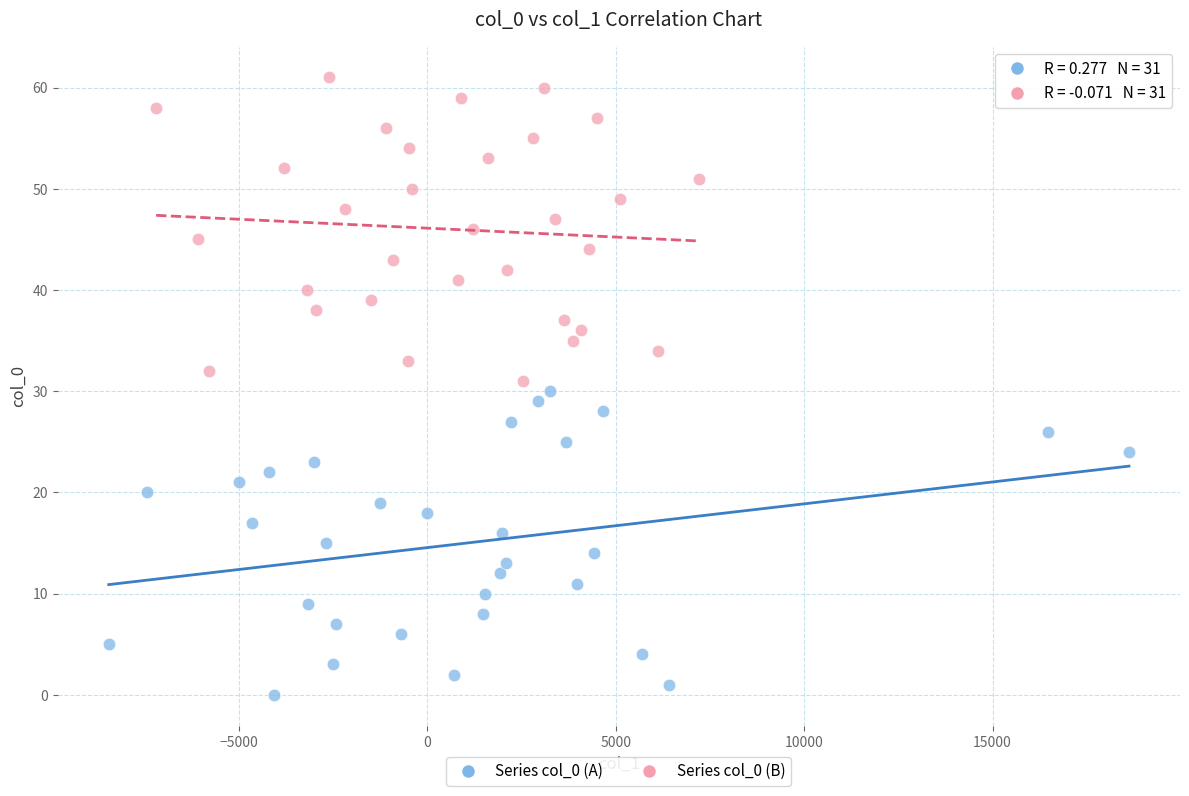

What are all the series names shown in the legend?

Series col_0 (A), Series col_0 (B)